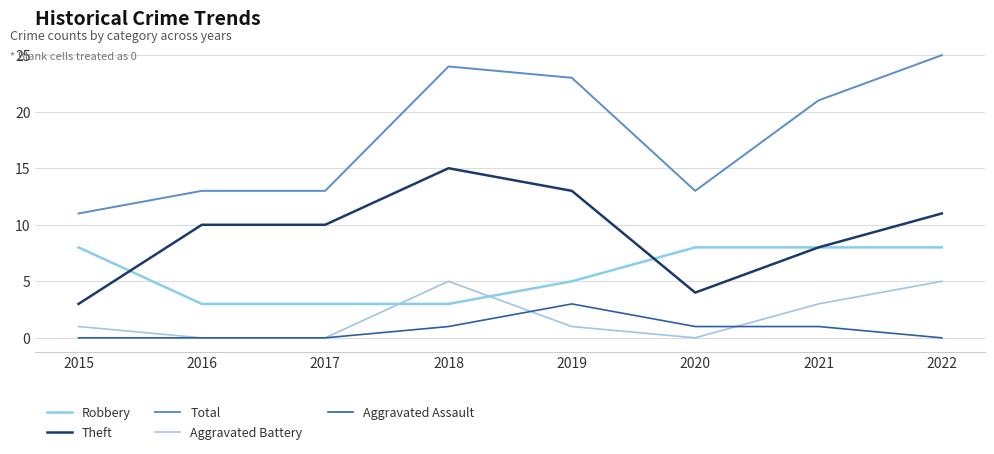

Which series changed the most between 2019 and 2021?

Theft